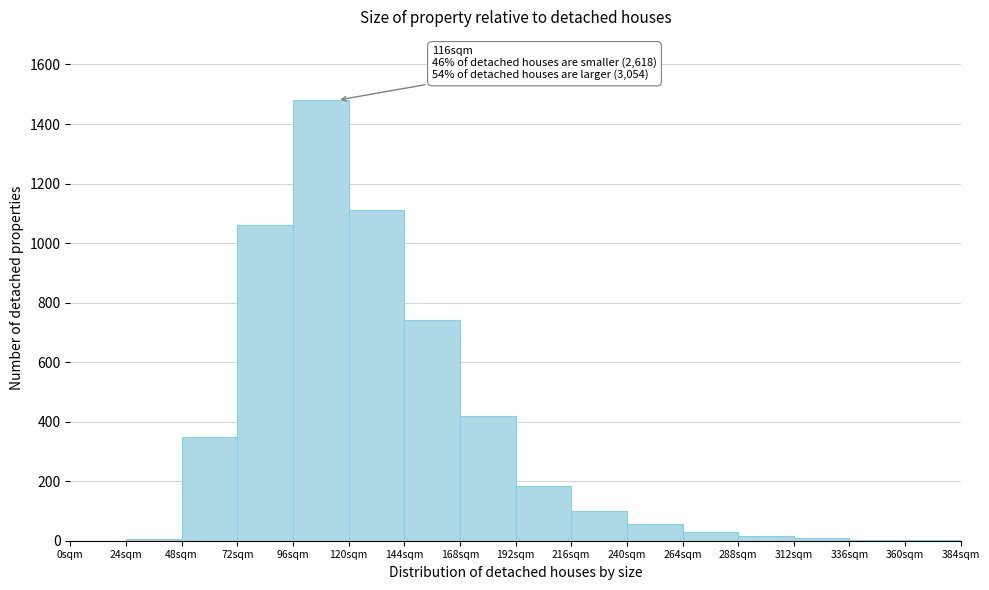

True or false: the data shows 1110 at 120sqm.

True